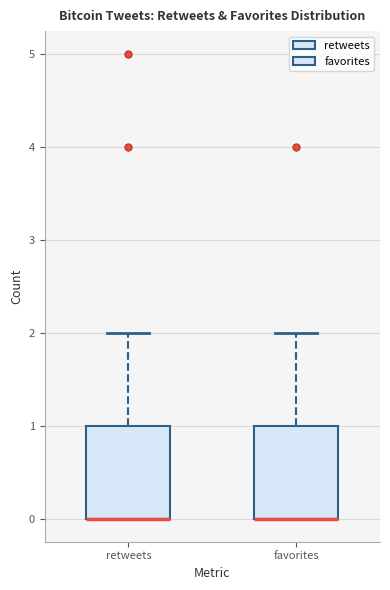

Reading left to right, transcribe this box plot: for each box, give where its median line is, the range the box spans, and where its two whiskers end, as read against the y-axis. The values are not printed on the chart, so give them approximately, as read against the axis.

retweets: median 0 (drawn on the box's lower edge), box 0 to 1, whiskers 0 to 2
favorites: median 0 (drawn on the box's lower edge), box 0 to 1, whiskers 0 to 2